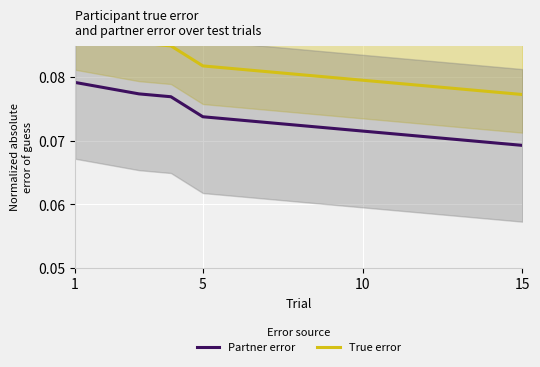

How many data points does each series have?

15